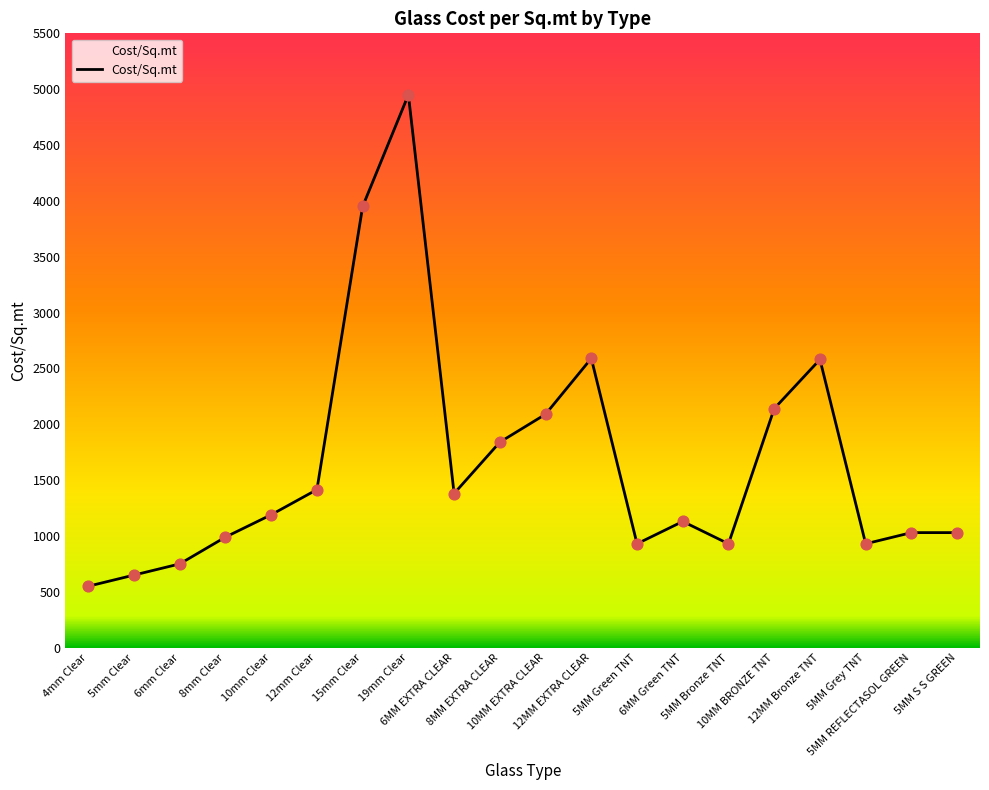

What is the change in value from 15mm Clear to 10MM BRONZE TNT?

-1810